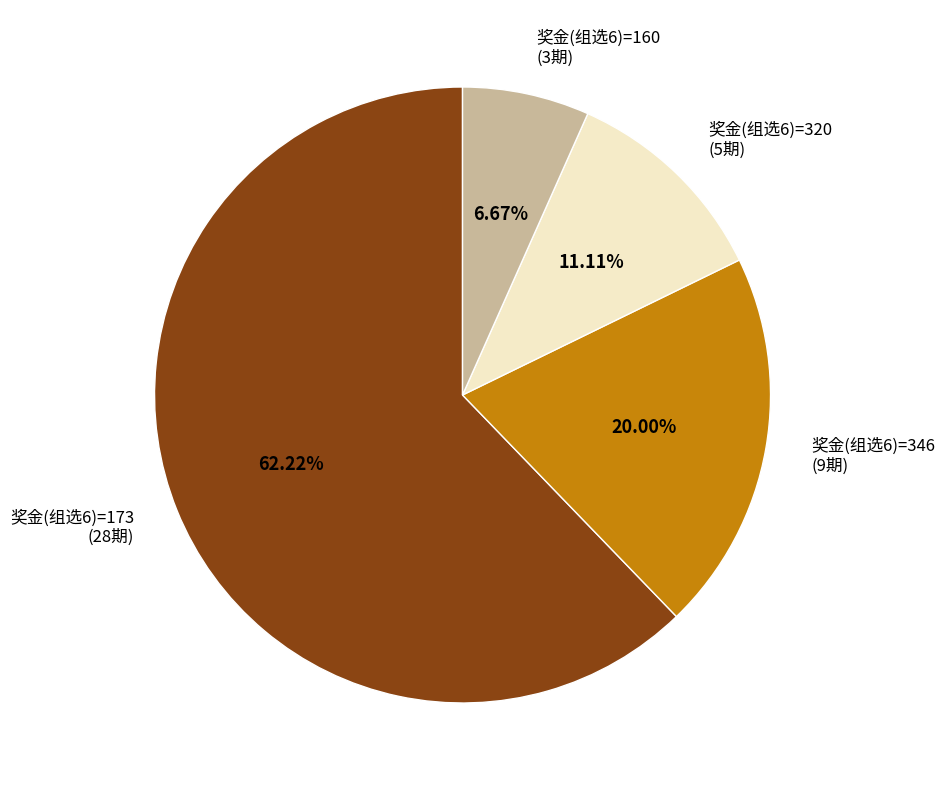

Is 奖金(组选6)=173 (28期) the majority of the pie?

Yes